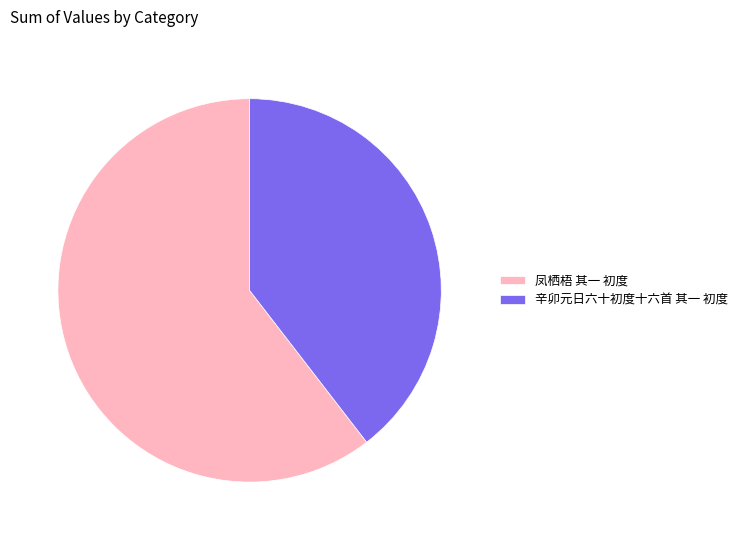

Count the number of slices in the pie.

2